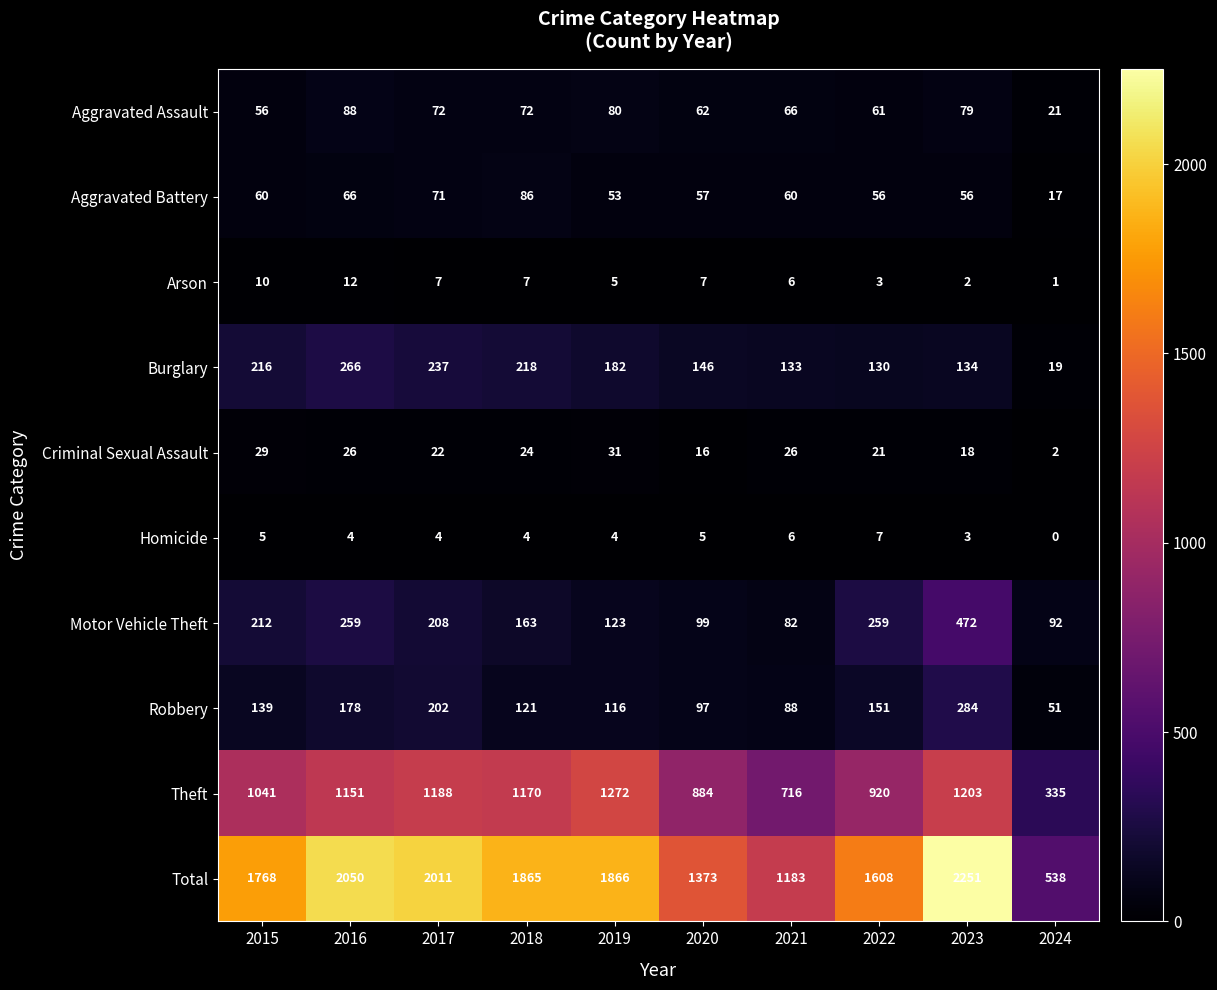

What is the difference between the second highest and second lowest values in the Aggravated Battery series?

18